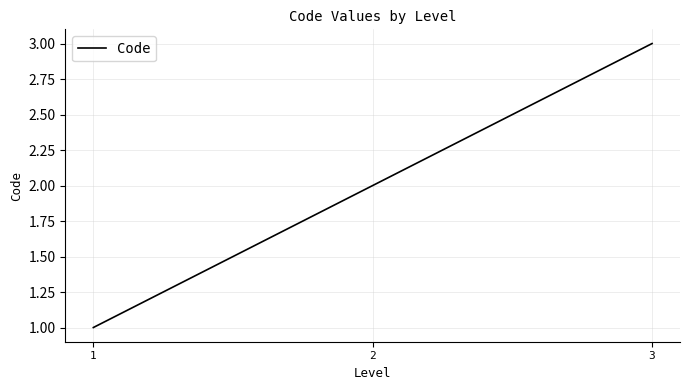

Rank the categories by value from highest to lowest.

3, 2, 1